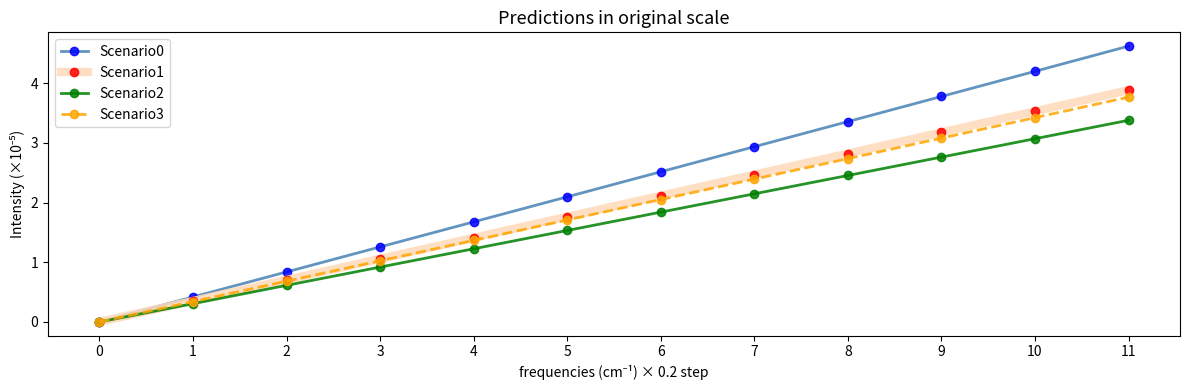

What is the difference between the second highest and second lowest values in the Scenario0 series?

3.8